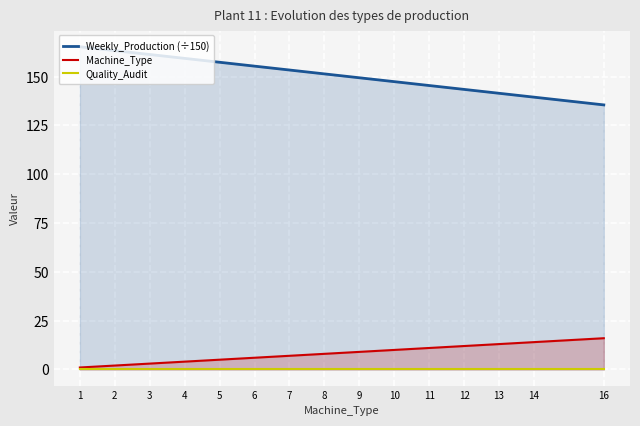

At how many categories does at least one series exceed 6?

15